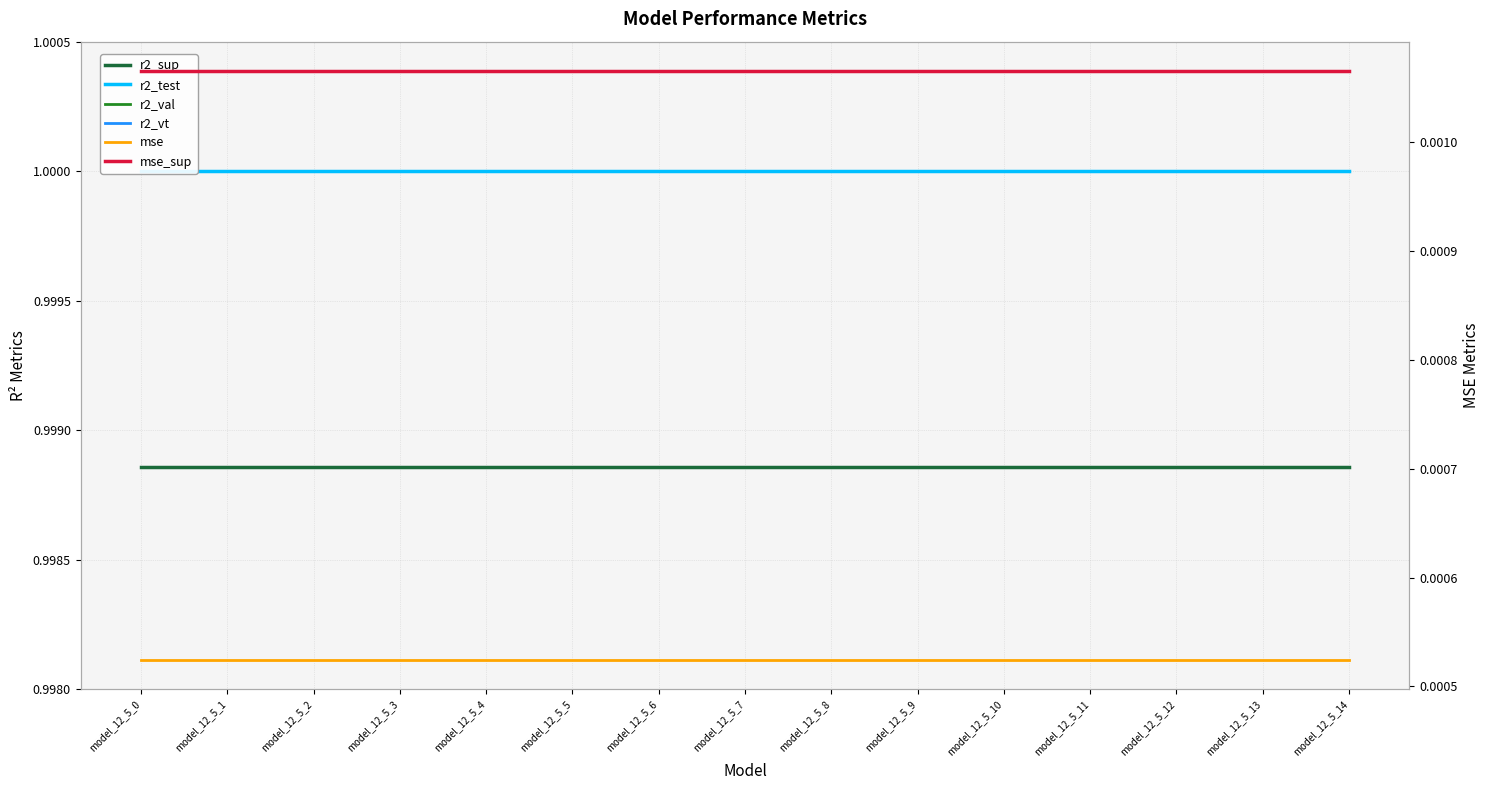

What is the spread (max minus min) of values at model_12_5_1?

1.0